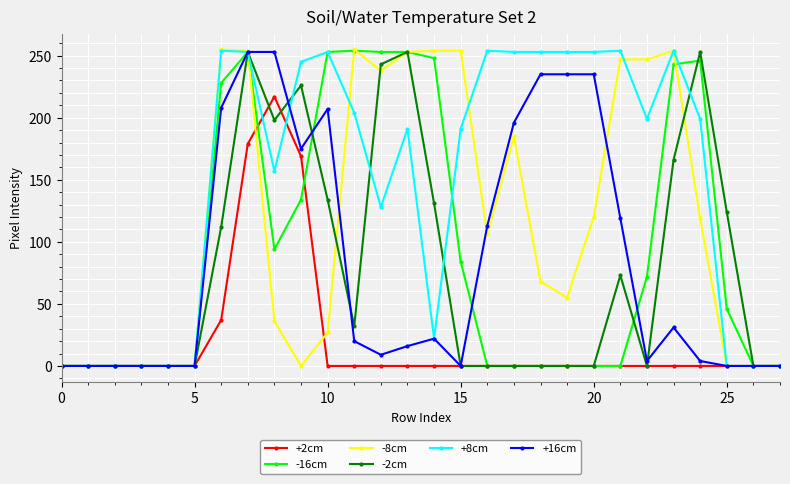

Which series has the largest total across all categories?

+8cm